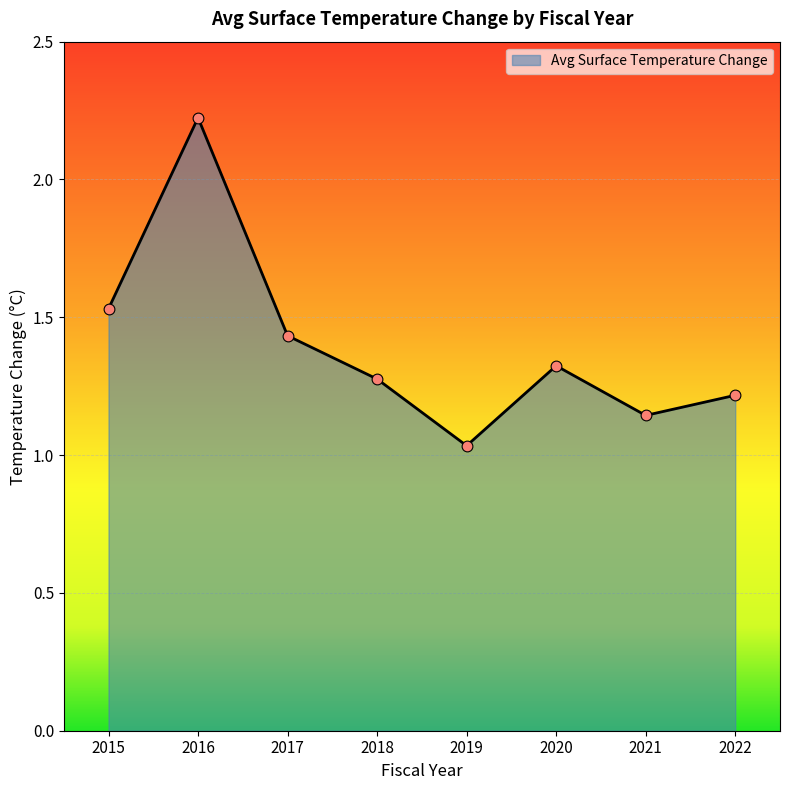

Which has a higher value, 2022 or 2021?

2022